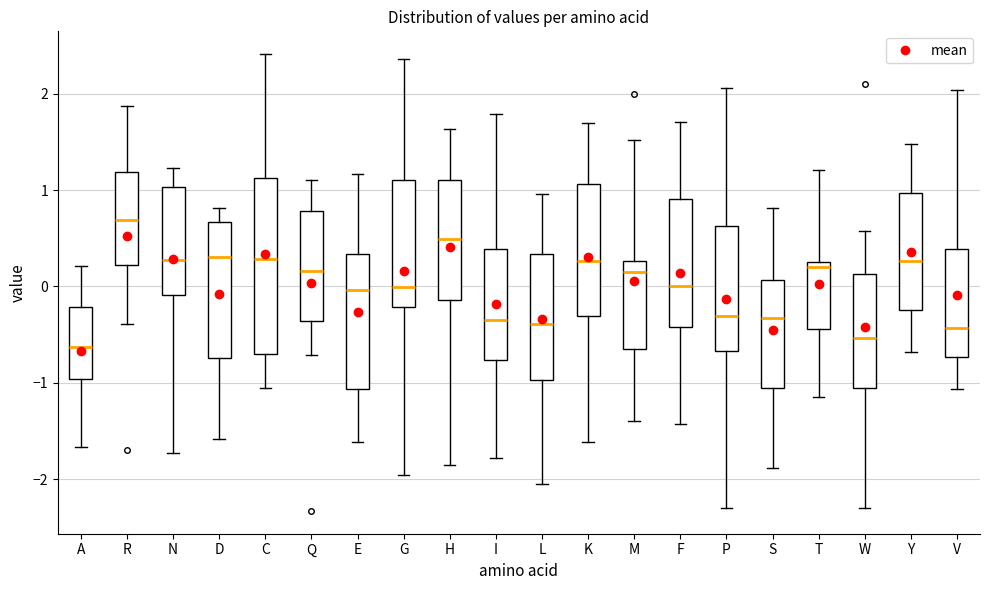

Reading left to right, transcribe this box plot: for each box, give where its median line is, the range the box spans, and where its two whiskers end, as read against the y-axis. The values are not printed on the chart, so give them approximately, as read against the axis.

A: median -0.6, box -1.0 to -0.2, whiskers -1.7 to 0.2
R: median 0.7, box 0.2 to 1.2, whiskers -0.4 to 1.9
N: median 0.3, box -0.1 to 1.0, whiskers -1.7 to 1.2
D: median 0.3, box -0.7 to 0.7, whiskers -1.6 to 0.8
C: median 0.3, box -0.7 to 1.1, whiskers -1.0 to 2.4
Q: median 0.2, box -0.4 to 0.8, whiskers -0.7 to 1.1
E: median 0.0, box -1.1 to 0.3, whiskers -1.6 to 1.2
G: median 0.0, box -0.2 to 1.1, whiskers -2.0 to 2.4
H: median 0.5, box -0.1 to 1.1, whiskers -1.8 to 1.6
I: median -0.3, box -0.8 to 0.4, whiskers -1.8 to 1.8
L: median -0.4, box -1.0 to 0.3, whiskers -2.0 to 1.0
K: median 0.3, box -0.3 to 1.1, whiskers -1.6 to 1.7
M: median 0.1, box -0.7 to 0.3, whiskers -1.4 to 1.5
F: median 0.0, box -0.4 to 0.9, whiskers -1.4 to 1.7
P: median -0.3, box -0.7 to 0.6, whiskers -2.3 to 2.1
S: median -0.3, box -1.1 to 0.1, whiskers -1.9 to 0.8
T: median 0.2, box -0.4 to 0.3, whiskers -1.1 to 1.2
W: median -0.5, box -1.0 to 0.1, whiskers -2.3 to 0.6
Y: median 0.3, box -0.2 to 1.0, whiskers -0.7 to 1.5
V: median -0.4, box -0.7 to 0.4, whiskers -1.1 to 2.0